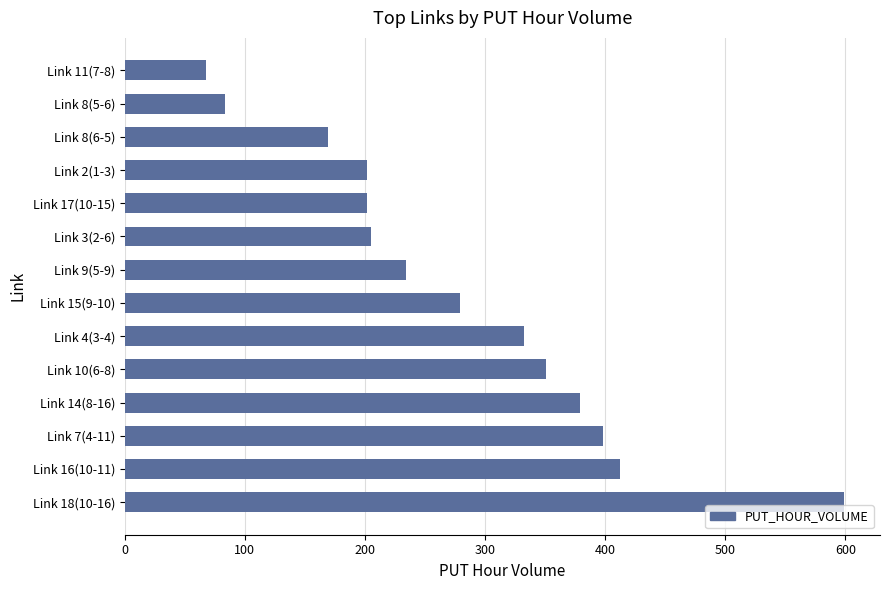

What is the minimum value shown in the chart?

67.7